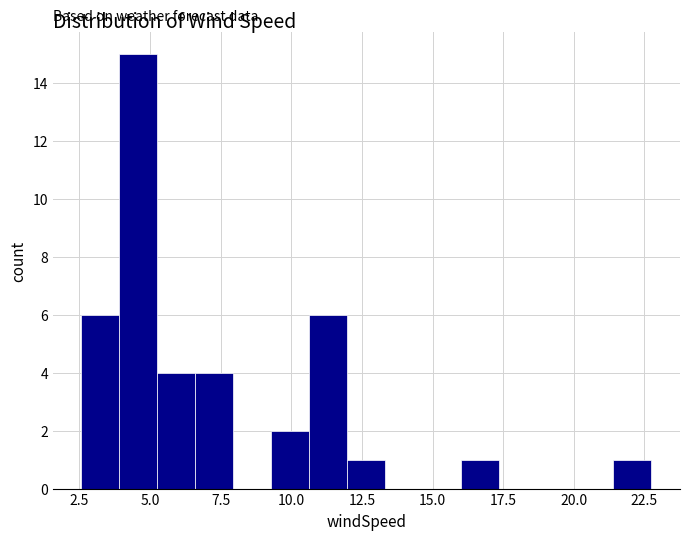

Read against the x-axis, roughly where is the centre of the tallest bar?

4.5